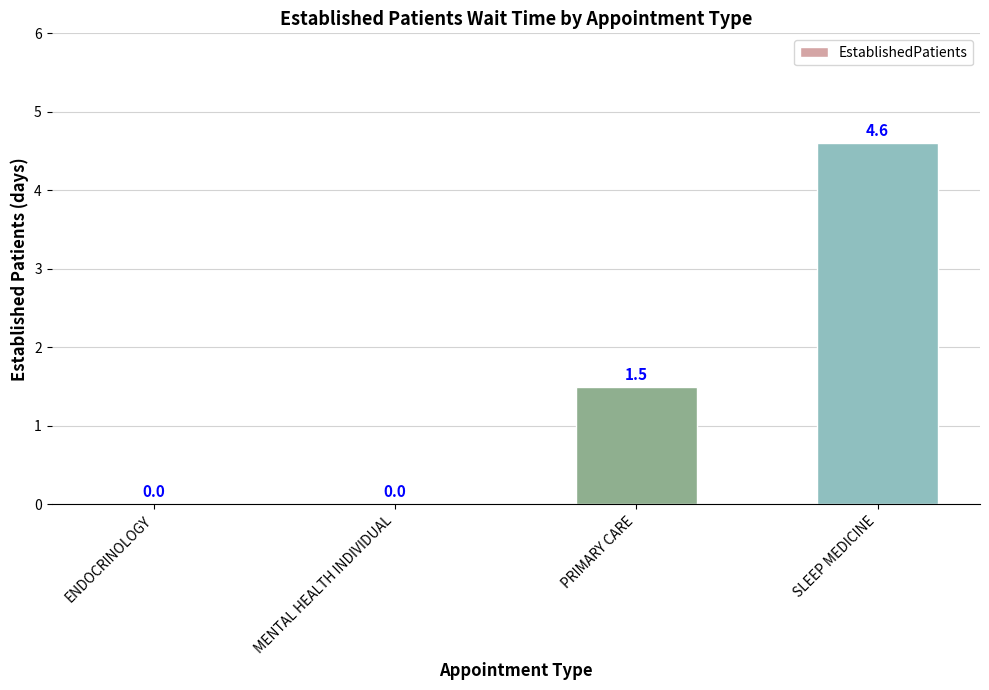

What is the sum of all values?

6.1